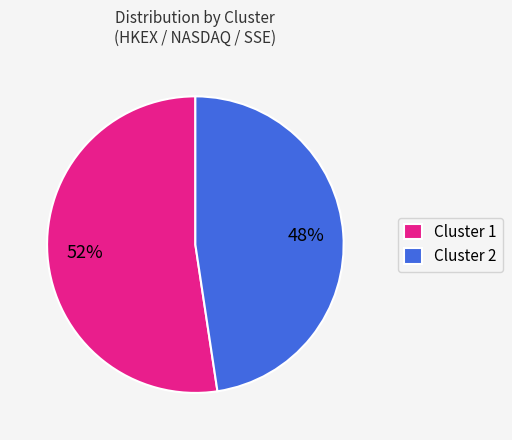

Do Cluster 1 and Cluster 2 together represent more than half of the pie?

Yes